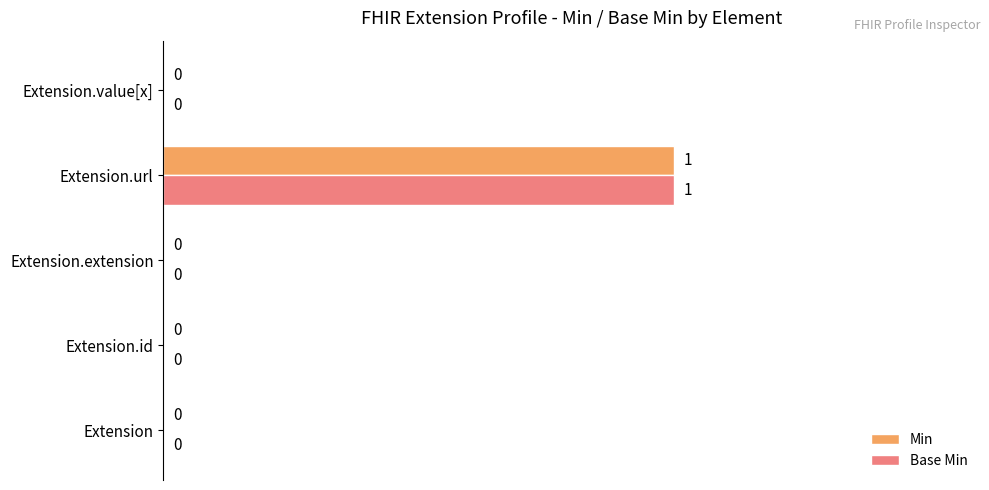

Is it true that Min equals 1 at Extension.extension?

False